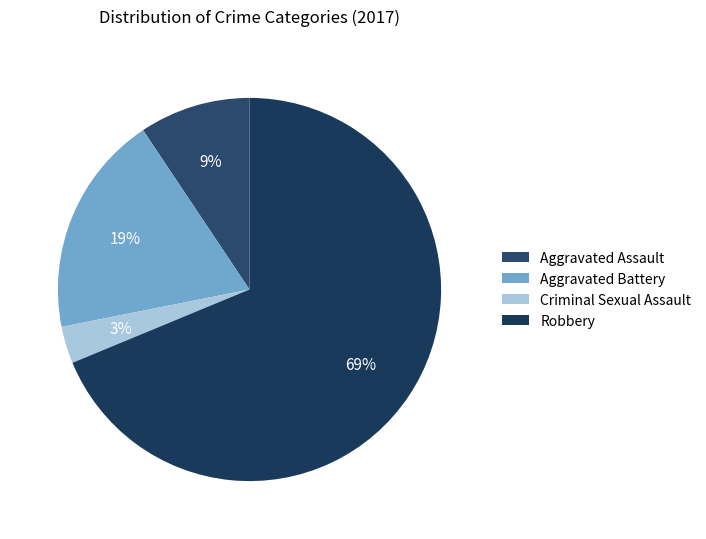

Rank the categories by value from lowest to highest.

Criminal Sexual Assault, Aggravated Assault, Aggravated Battery, Robbery